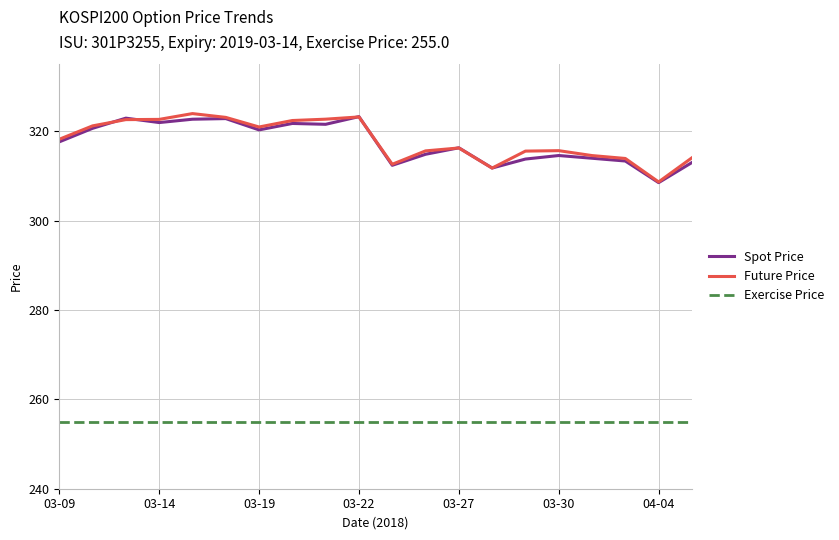

How many lines are shown in the chart?

3